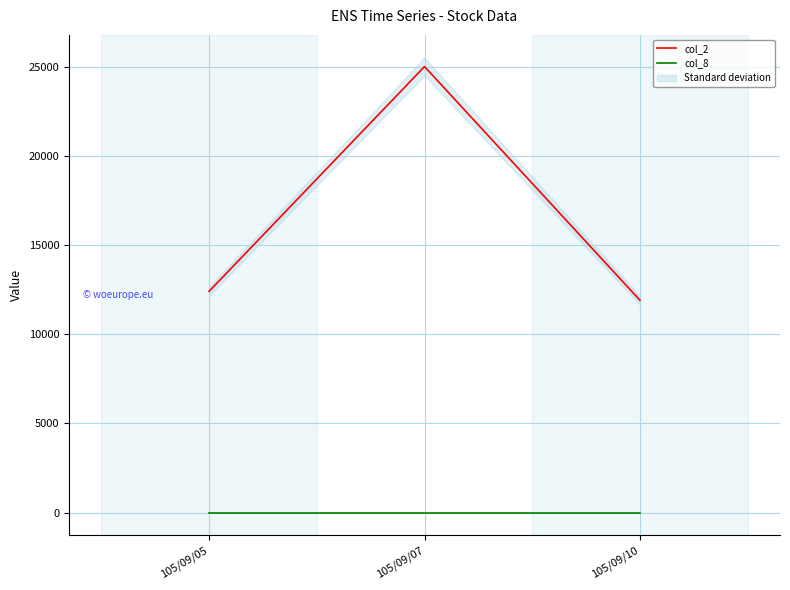

What is the difference between the highest and lowest values at 105/09/07?

24999